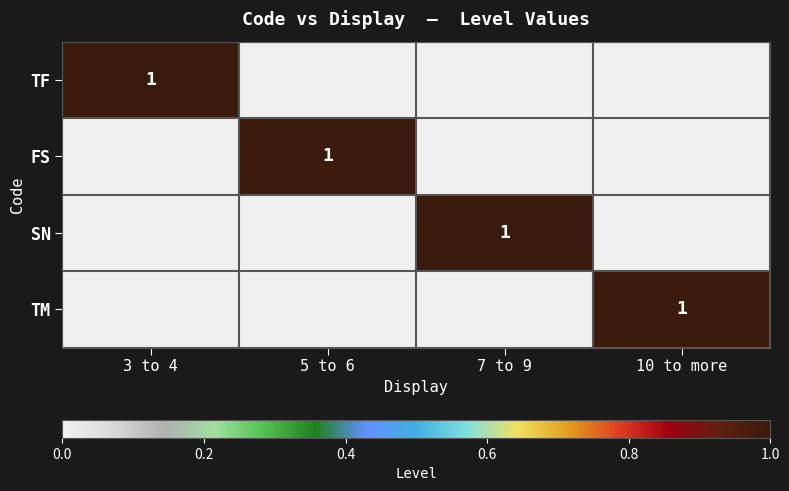

At which category is the sum across all series the highest?

3 to 4